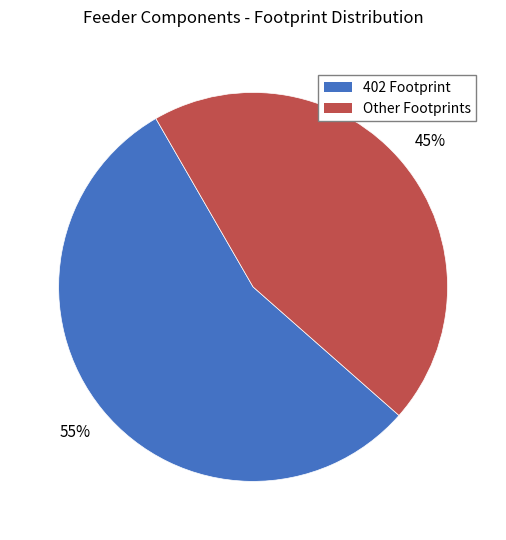

Does any single category account for the majority?

Yes